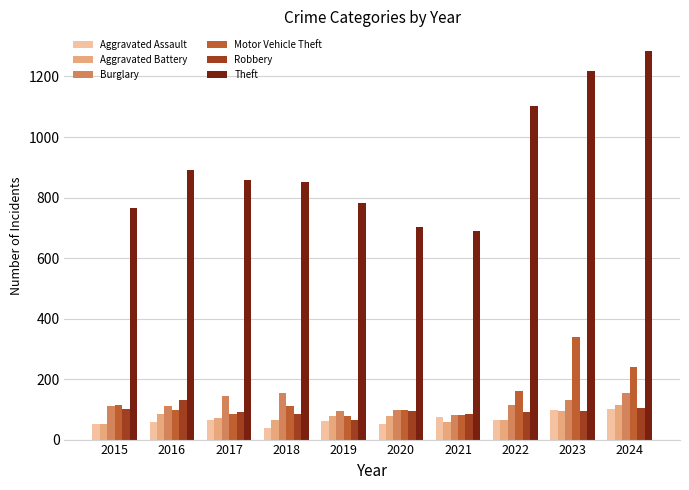

Which series has the widest spread of values?

Theft